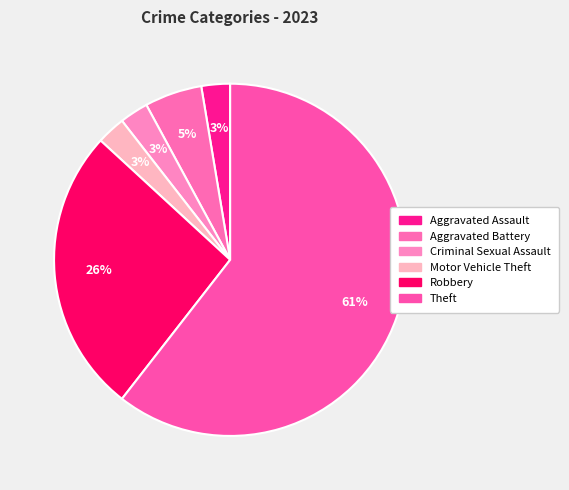

The Robbery slice represents 35% of the pie. True or false?

False